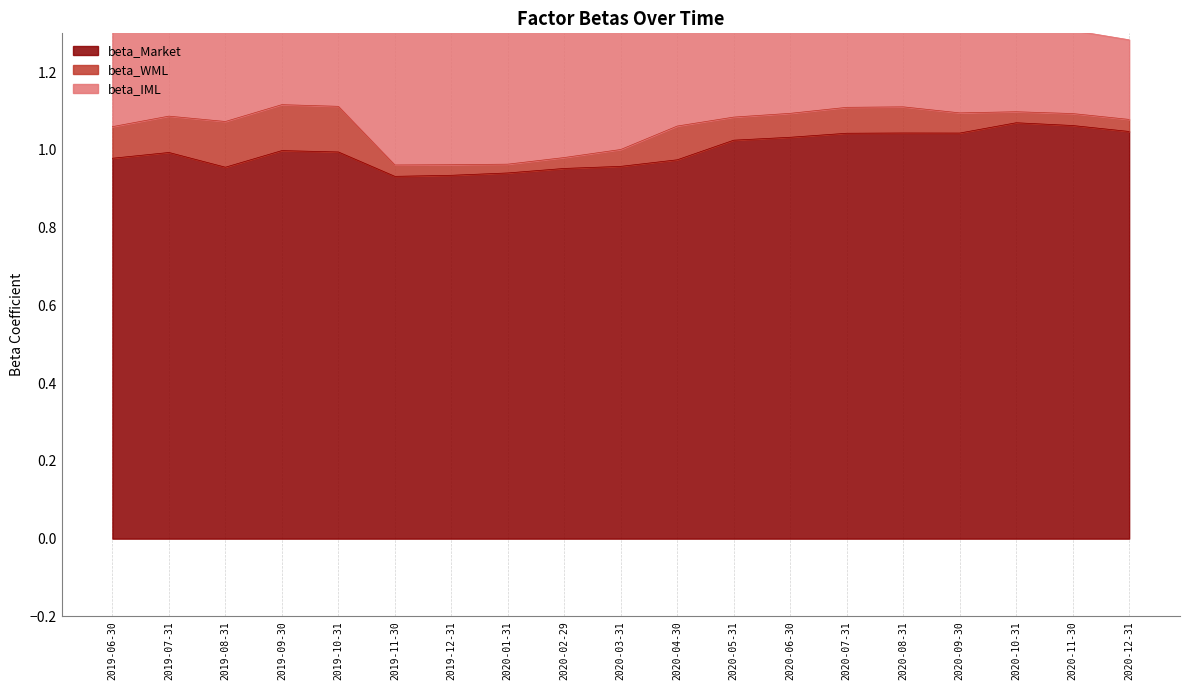

The value of beta_Market at 2020-03-31 is 1.0. True or false?

True